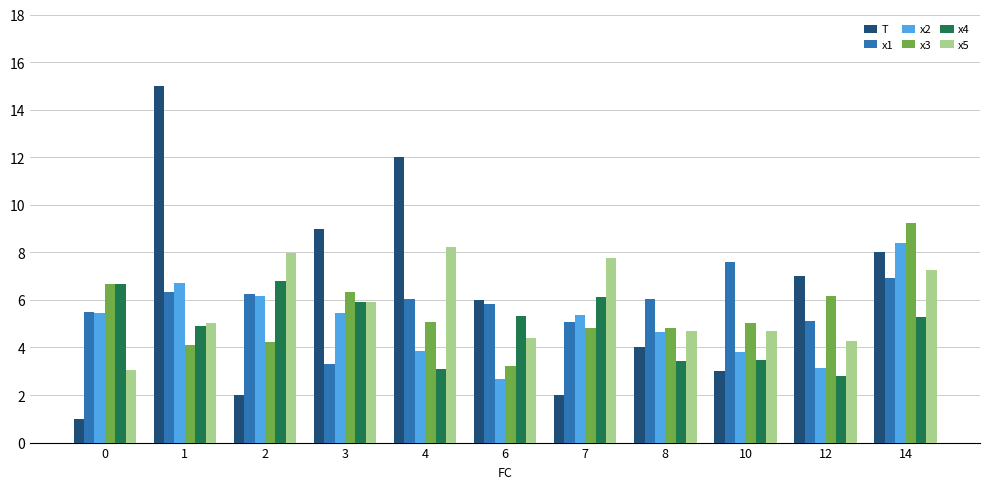

What is the difference between the maximum and minimum values in the x3 series?

6.0